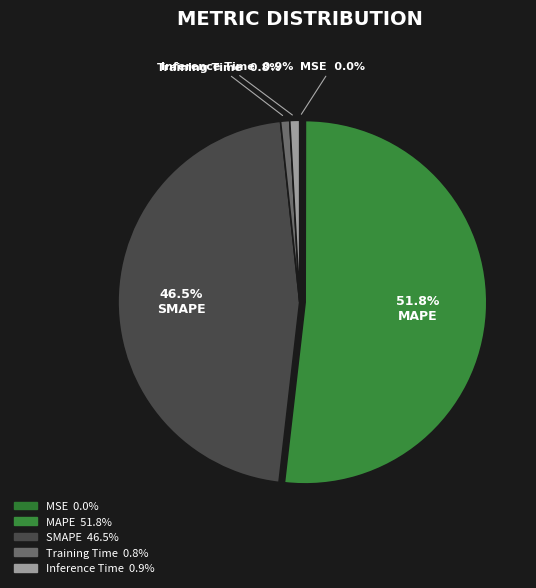

To the nearest percent, what is the average slice percentage?

20%